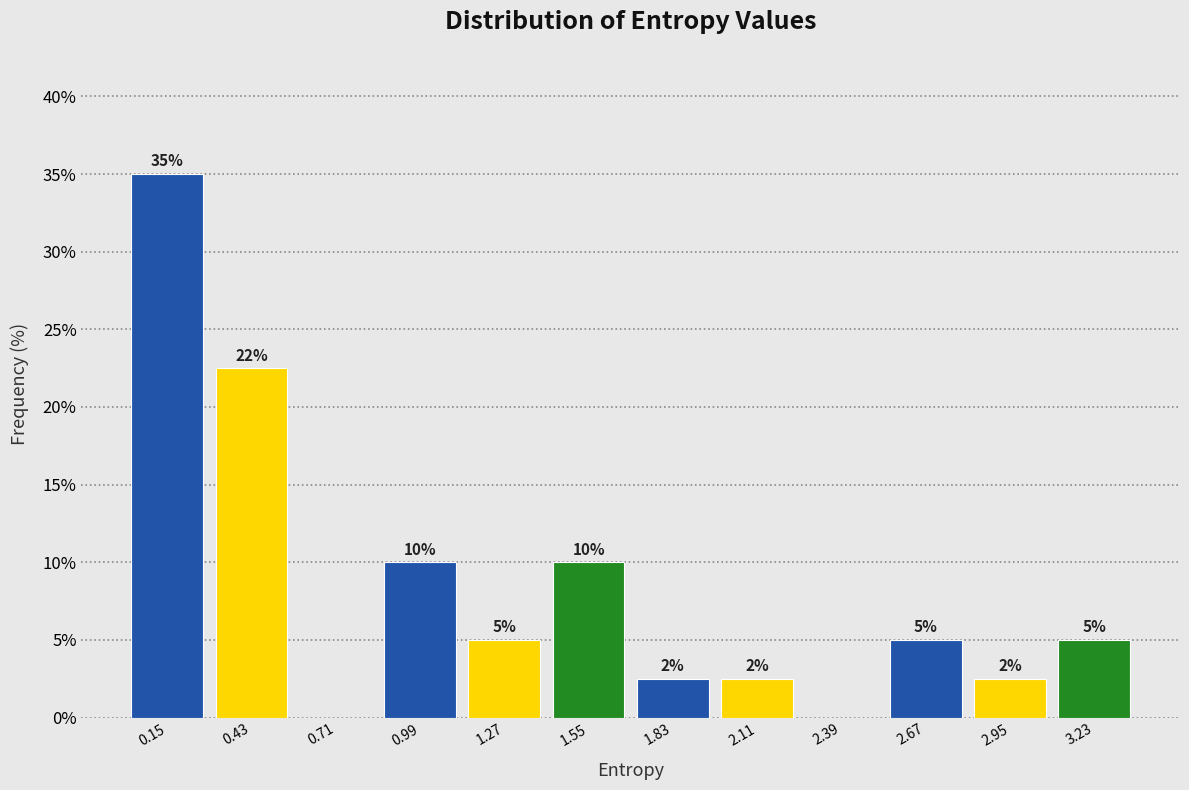

Which range on the x-axis has the tallest bar?

0.00 to 0.30